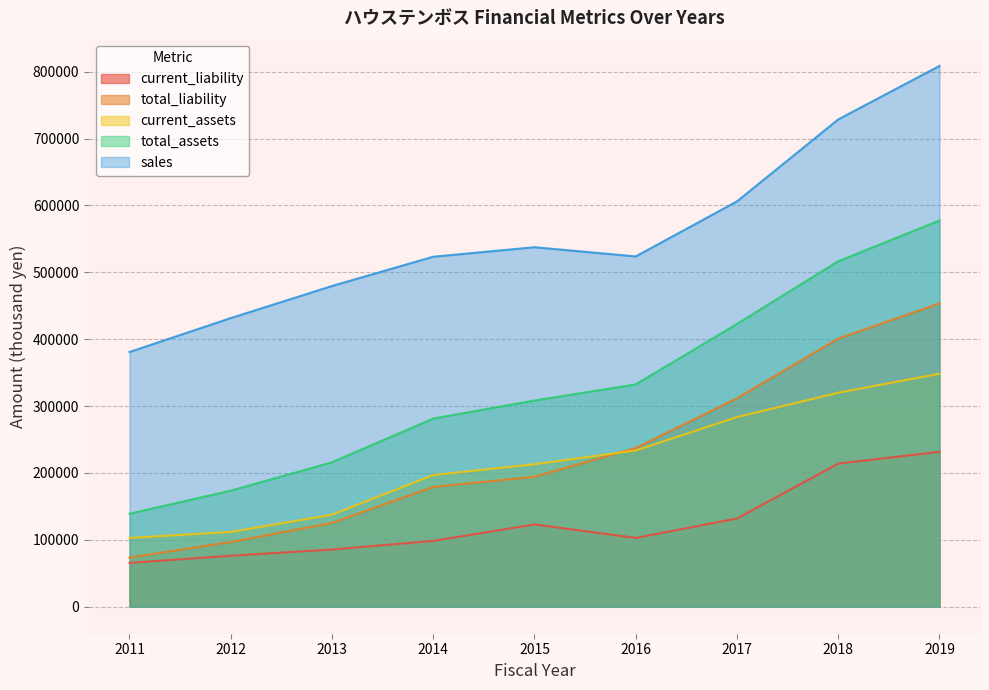

How many data points in sales are less than 523705?

4